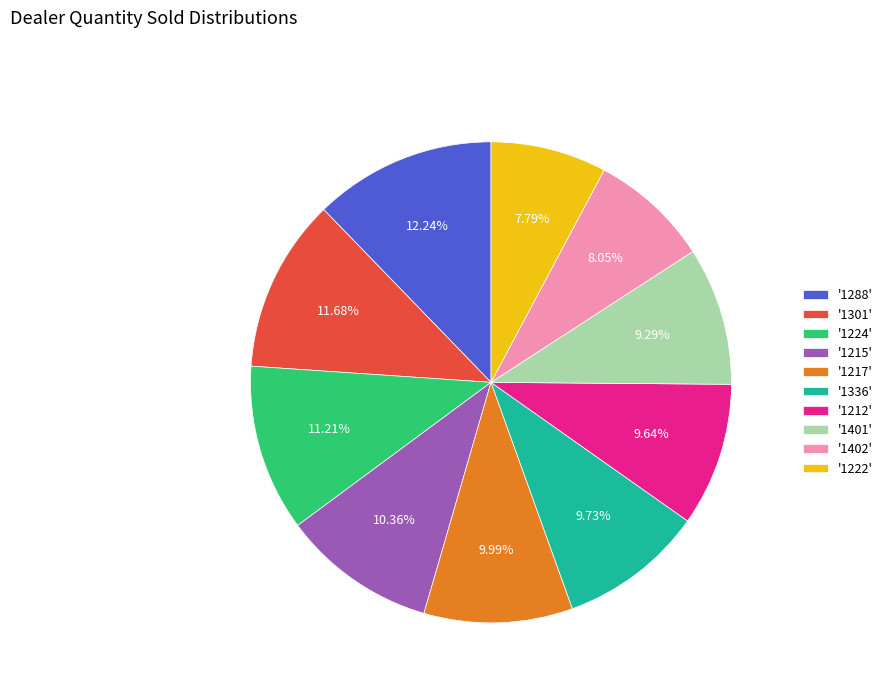

How many segments does this pie chart have?

10